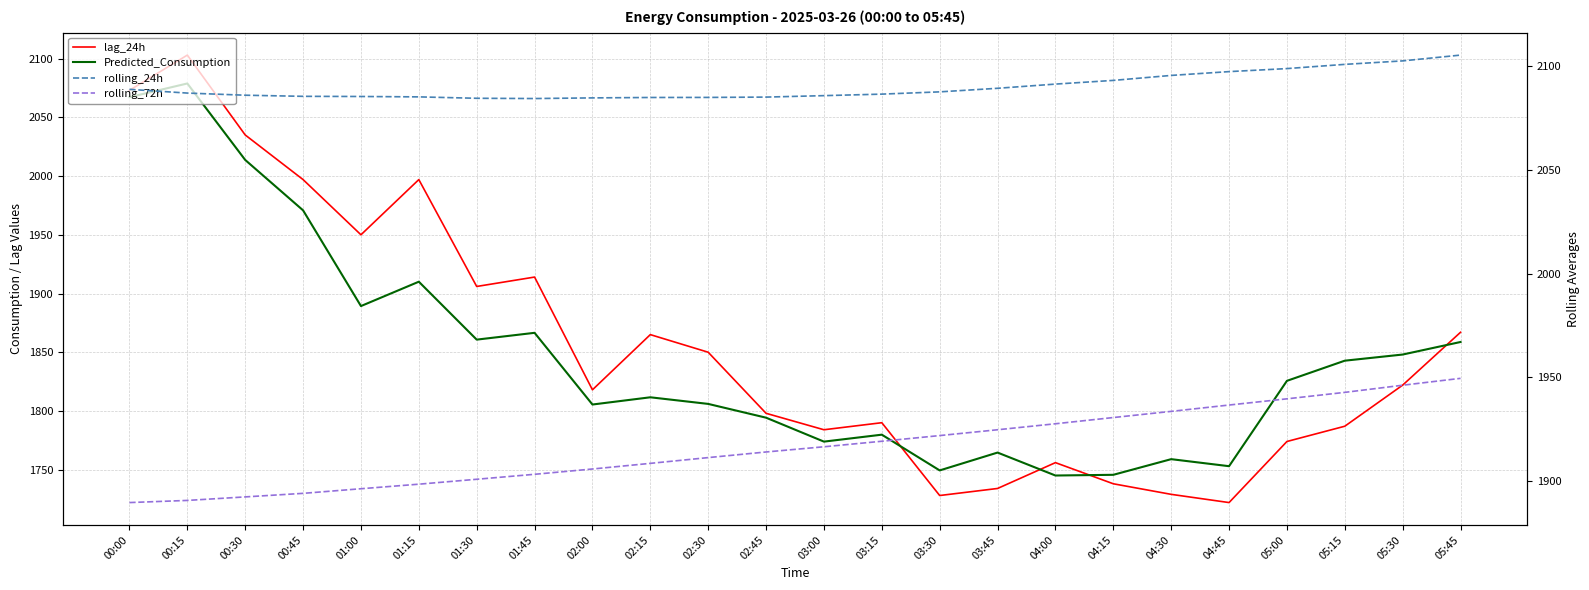

What is the label of the 2nd point from the left?

00:15